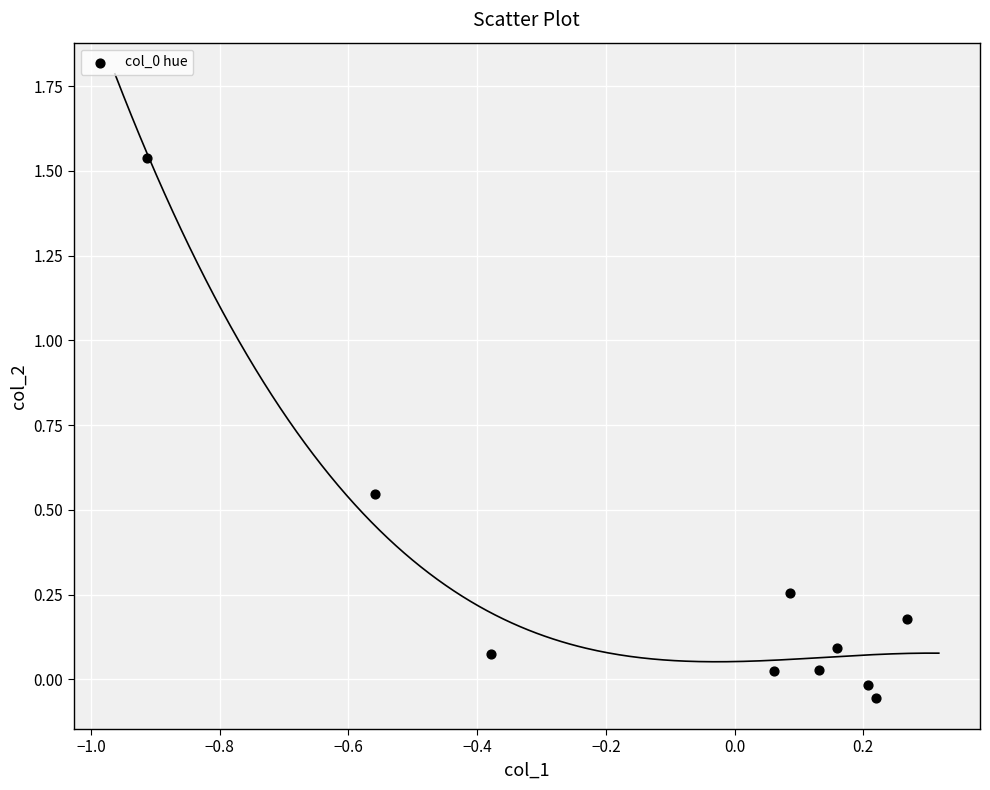

What is the range of Y values (max minus min)?

1.6